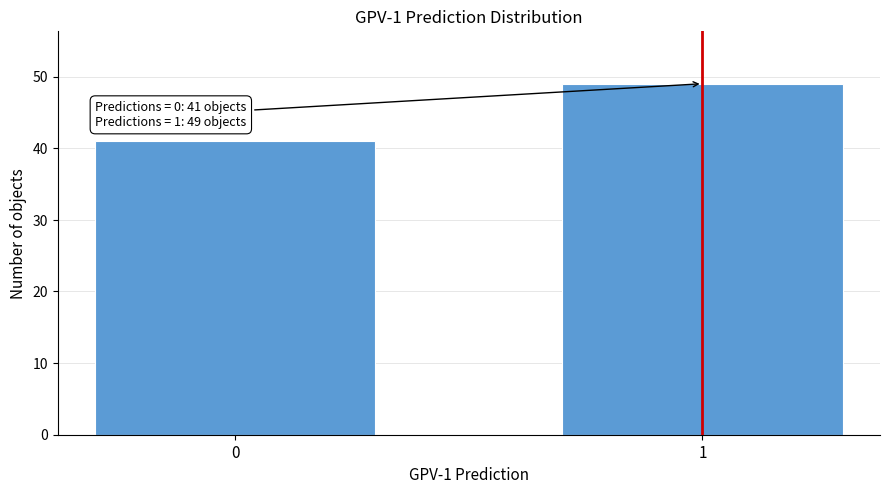

Reading left to right, extract all data points from this chart.

41	49